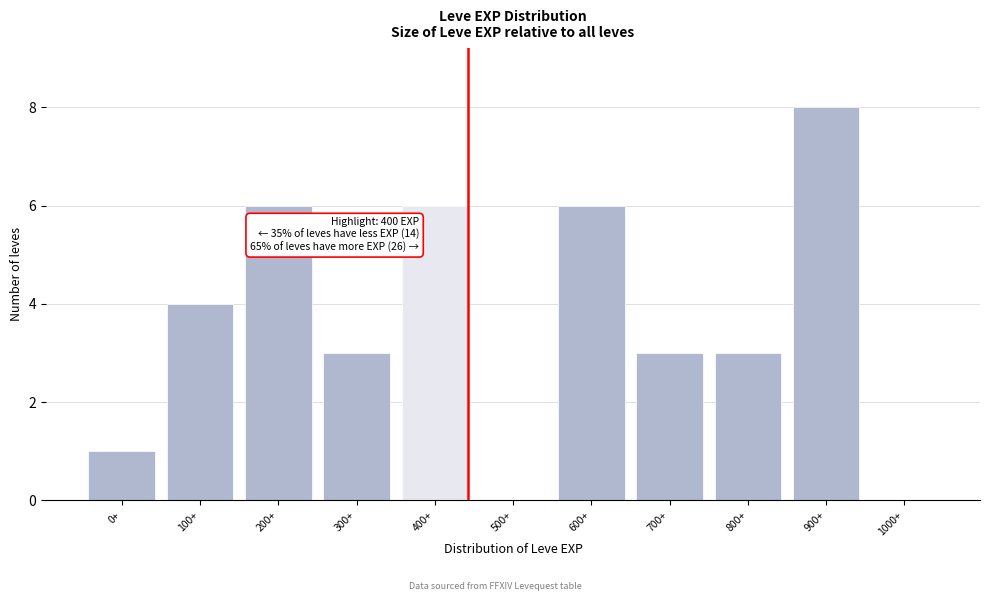

Reading left to right, transcribe all the data shown in this chart.

0+=1	100+=4	200+=6	300+=3	400+=6	500+=0	600+=6	700+=3	800+=3	900+=8	1000+=0